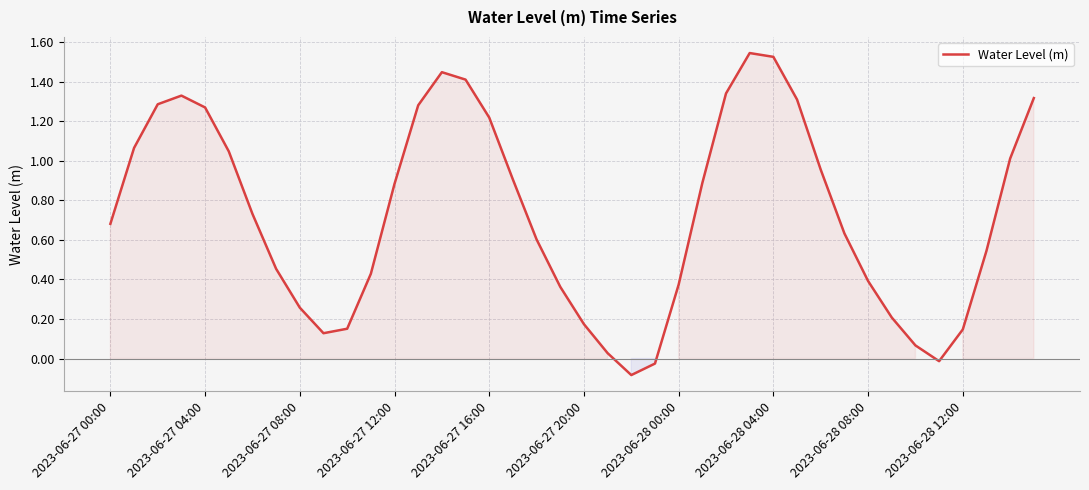

What is the value of the 10th point from the left?

0.1